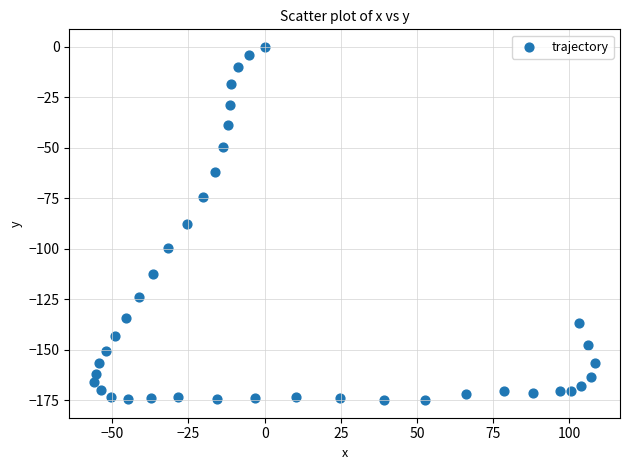

How many data points are displayed?

40